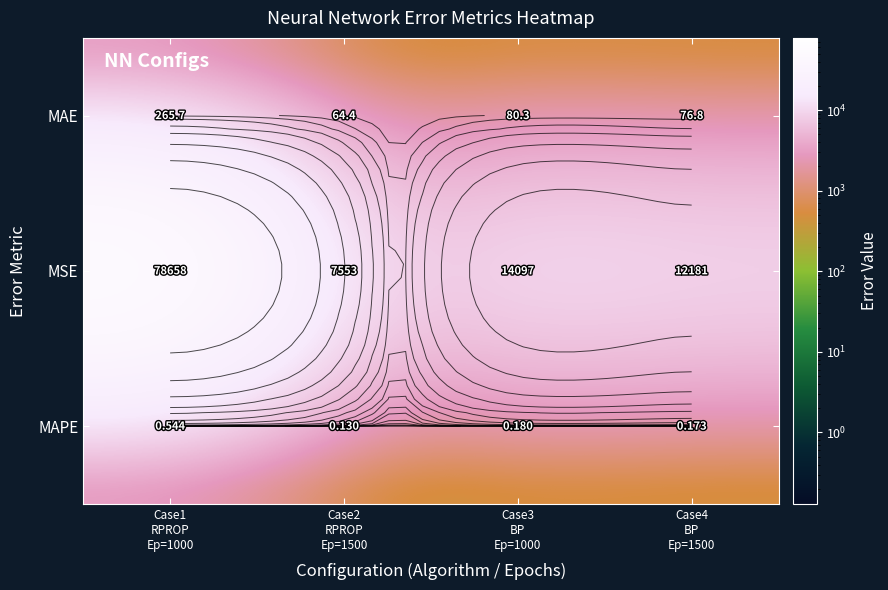

What is the smallest value displayed?

0.1